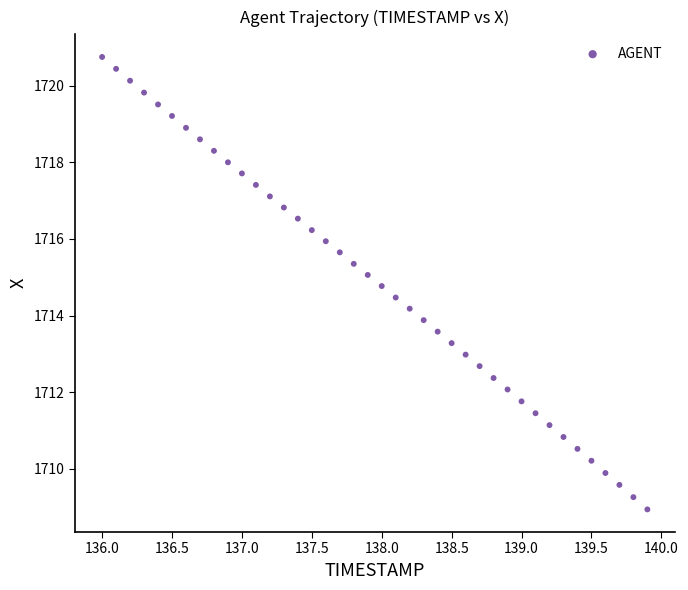

What is the range of X values (max minus min)?

3.9